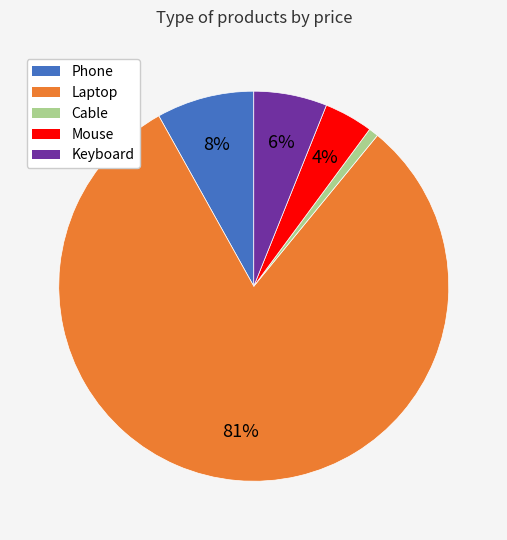

Is it true that Phone is 1% of the pie?

False